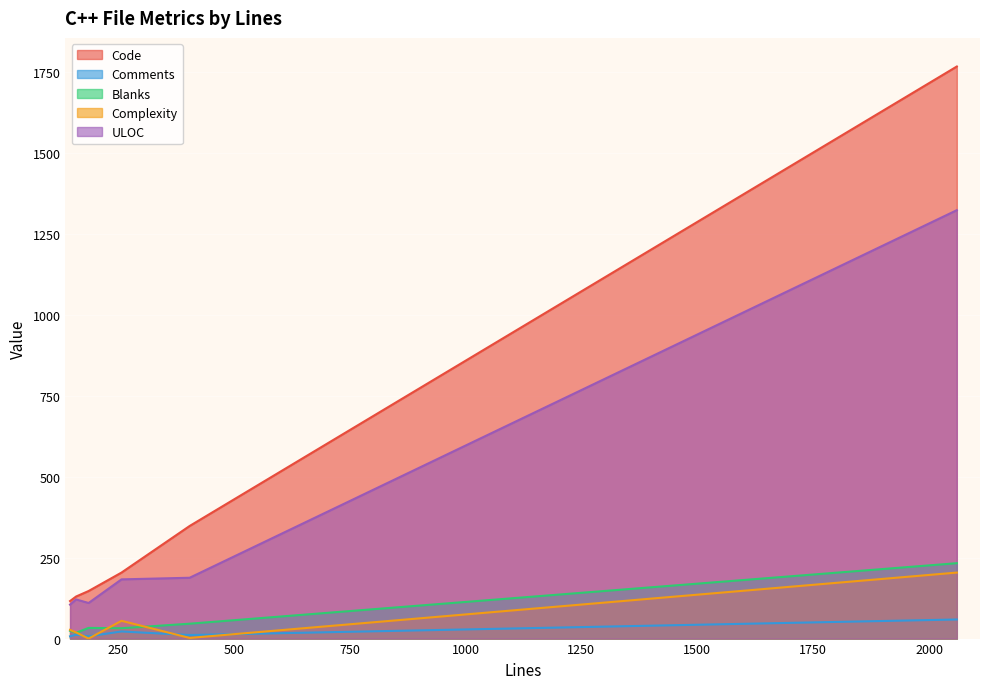

At which category does Complexity reach its first local peak?

147